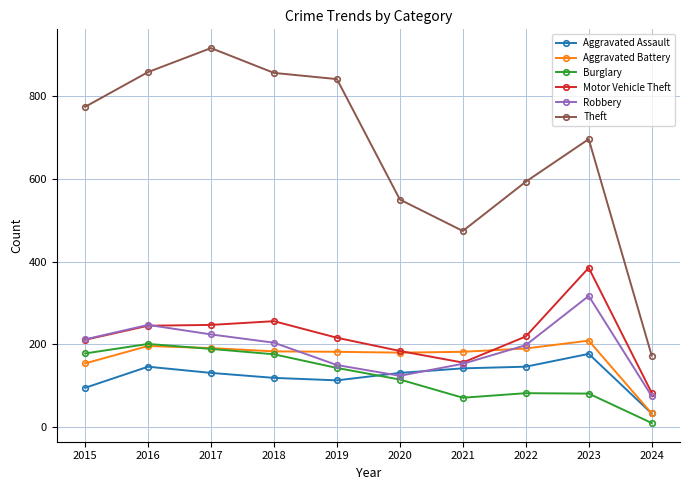

Where do Aggravated Battery and Robbery first cross each other?

2018 and 2019